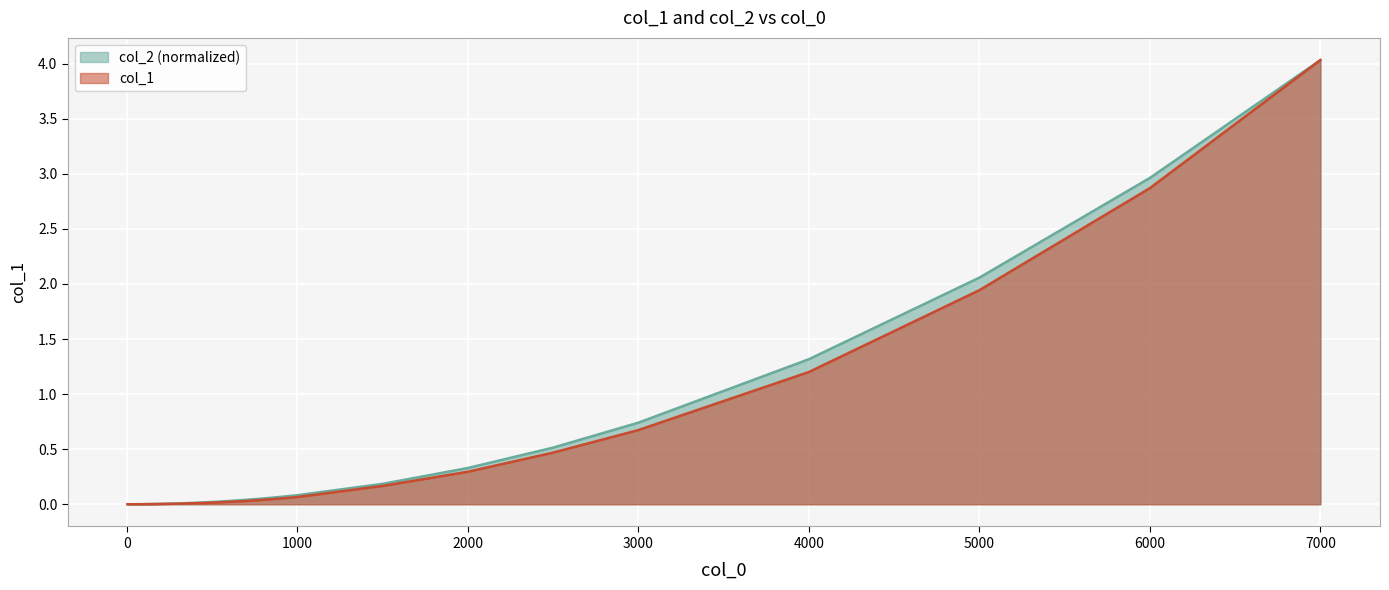

List the series in order of their peak value, highest first.

col_1, col_2